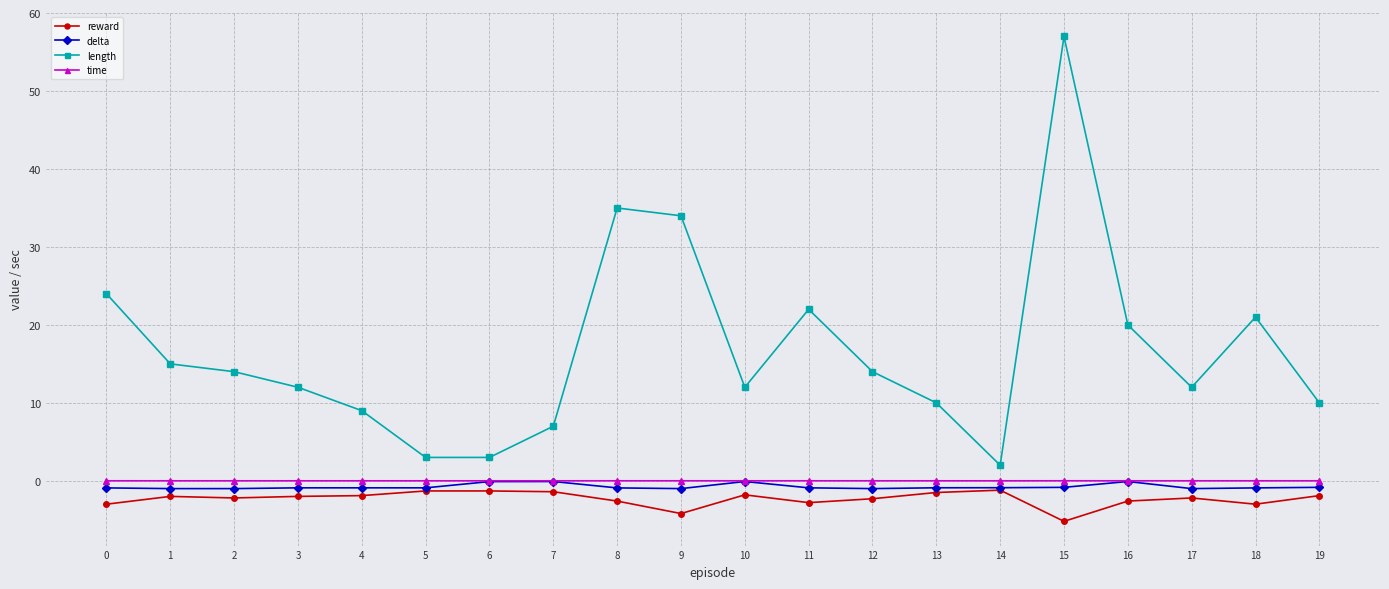

The reward series shows -1.4 at 7. True or false?

True